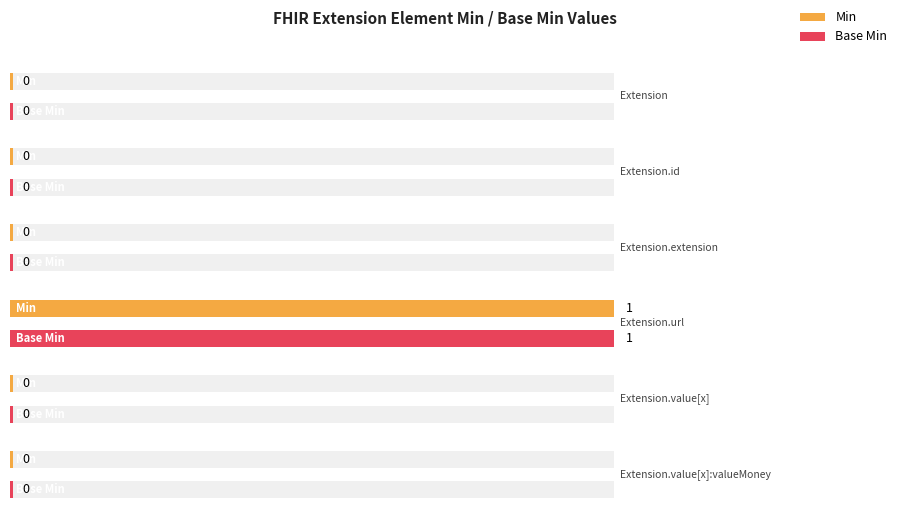

Rank the series at Extension.value[x] from lowest to highest value.

Min, Base Min